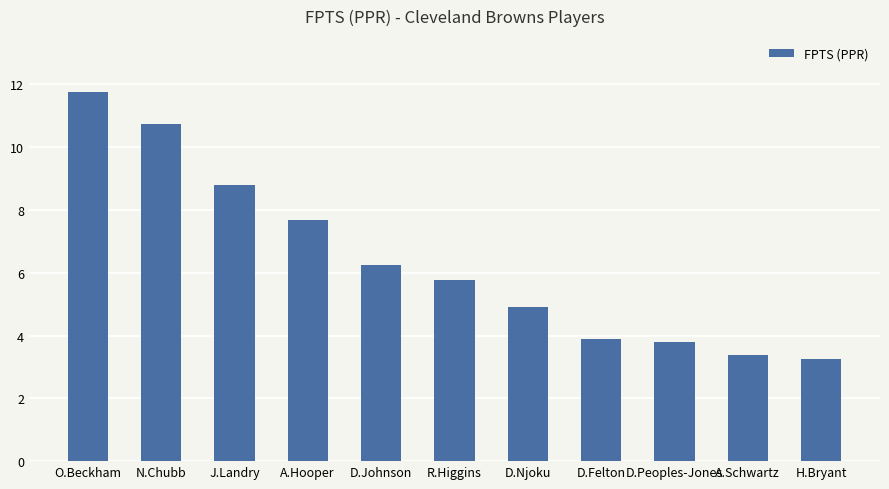

The chart shows a value of 1.0 at A.Schwartz. True or false?

False